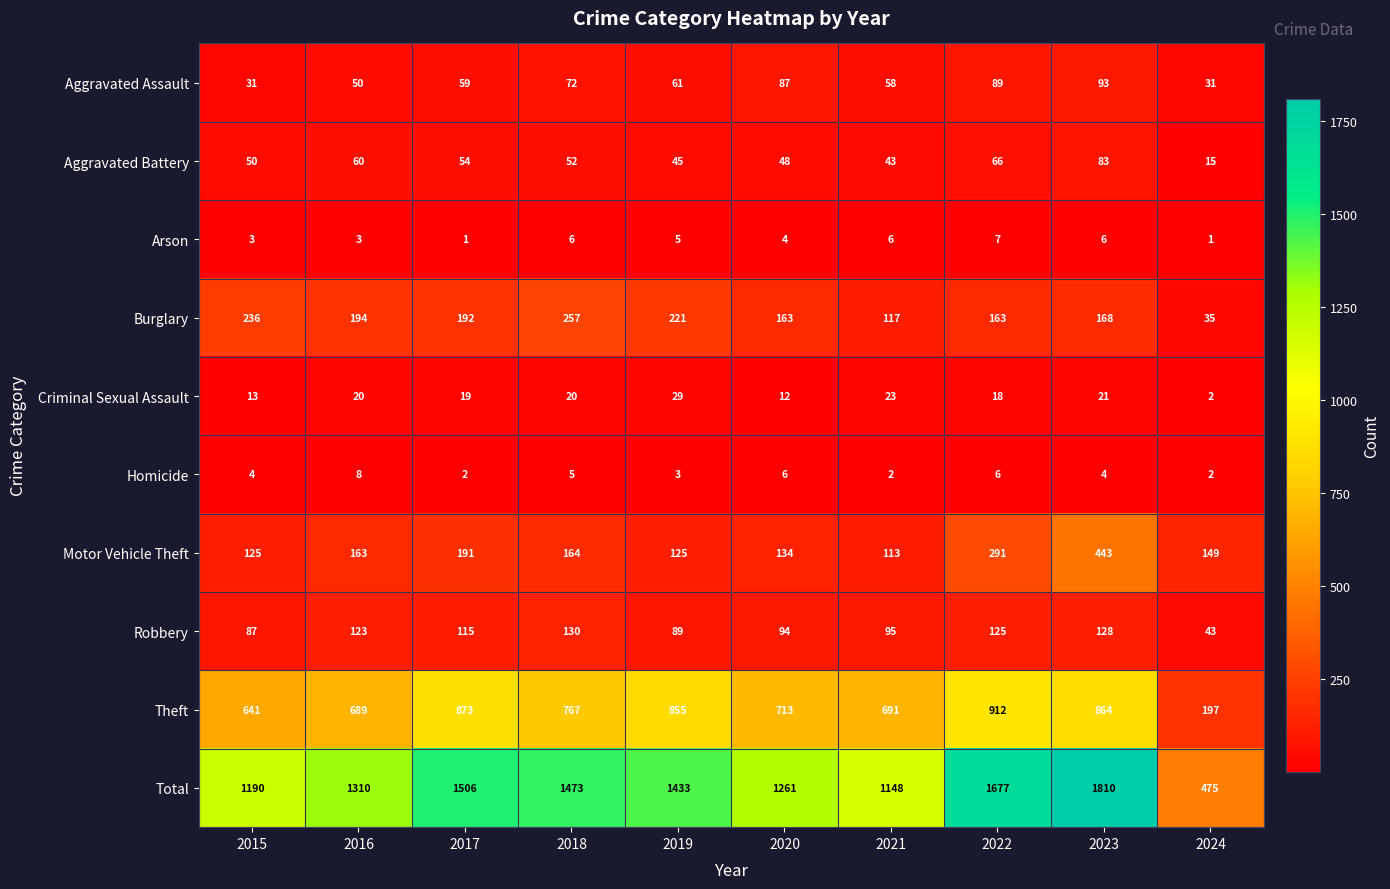

Is it true that Criminal Sexual Assault equals 22 at 2015?

False